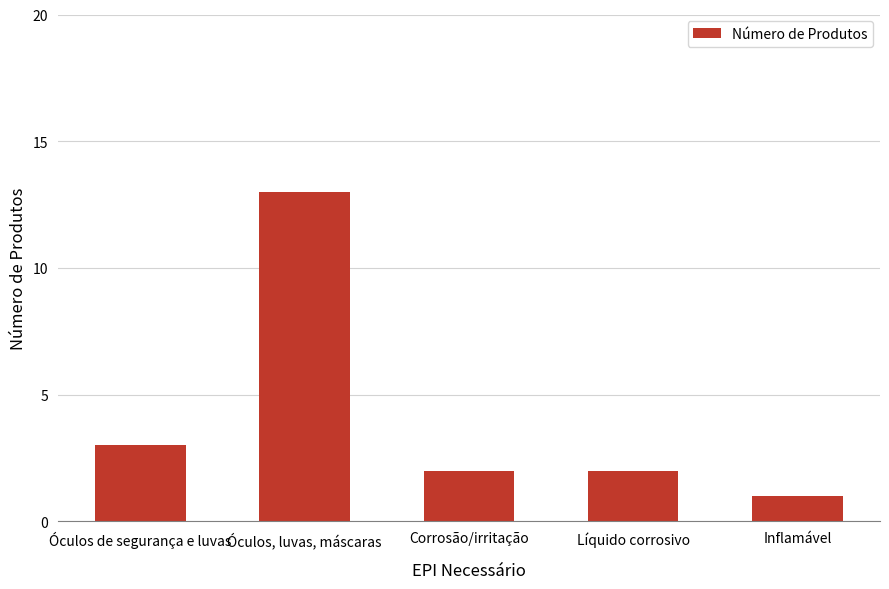

How many categories are shown in the chart?

5